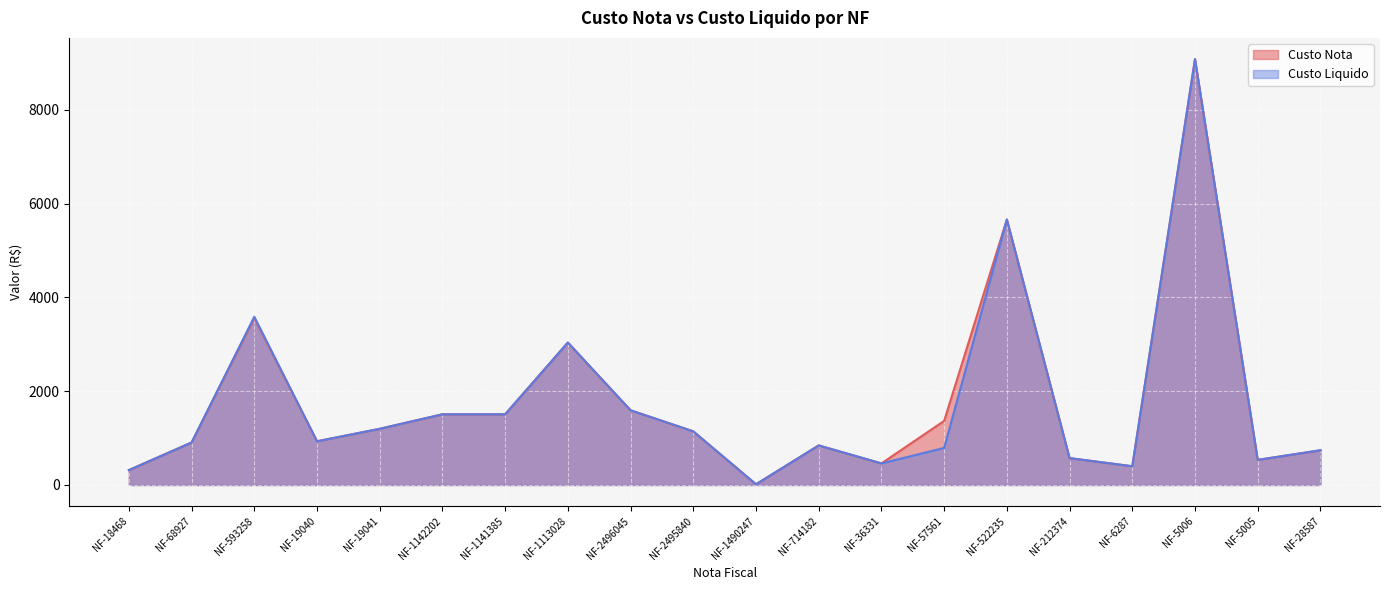

True or false: Custo Liquido has a value of 537.5 at NF-1141385.

False